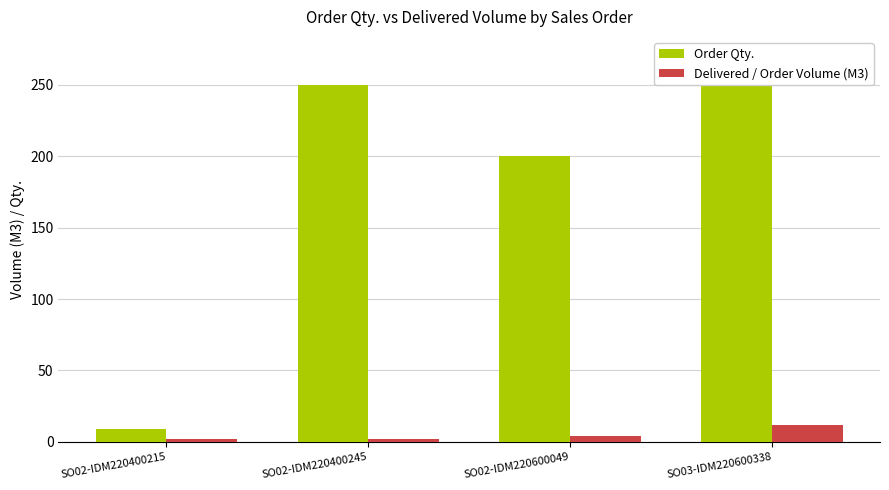

Is it true that Delivered / Order Volume (M3) equals 2 at SO02-IDM220400215?

True